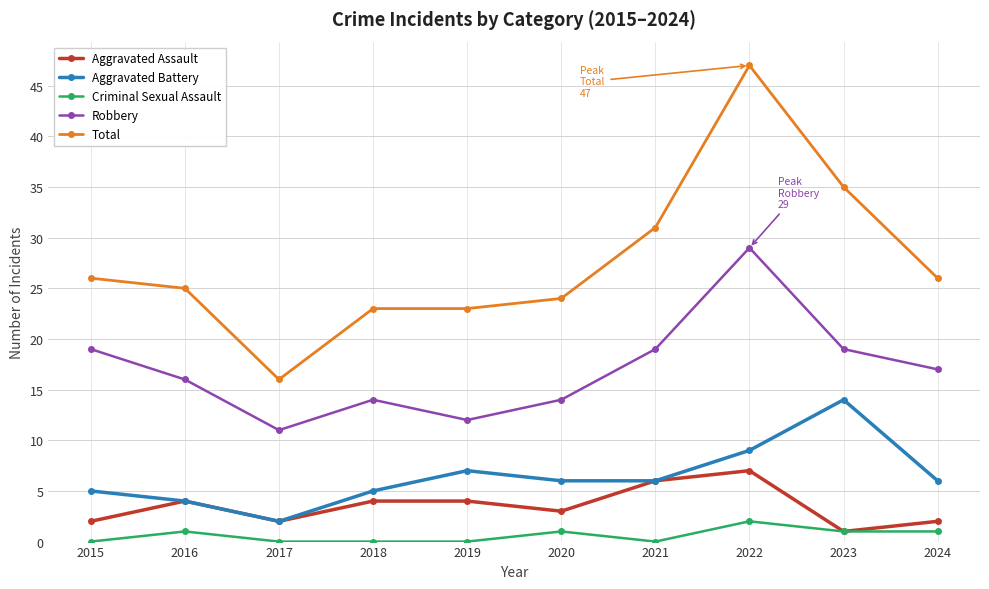

Is it true that Aggravated Battery equals 5 at 2015?

True